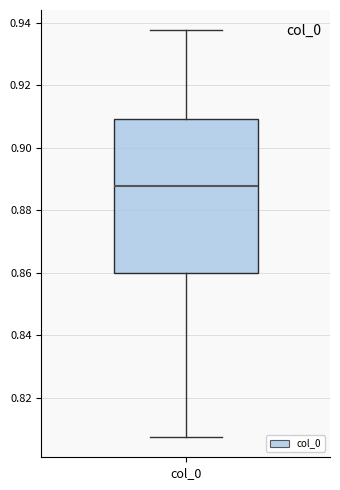

Read this box plot against the y-axis: the position of the median line, the range covered by the box, and the ends of both whiskers. The values are not printed on the chart, so give them approximately, as read against the axis.

median 0.888, box 0.860 to 0.910, whiskers 0.808 to 0.938